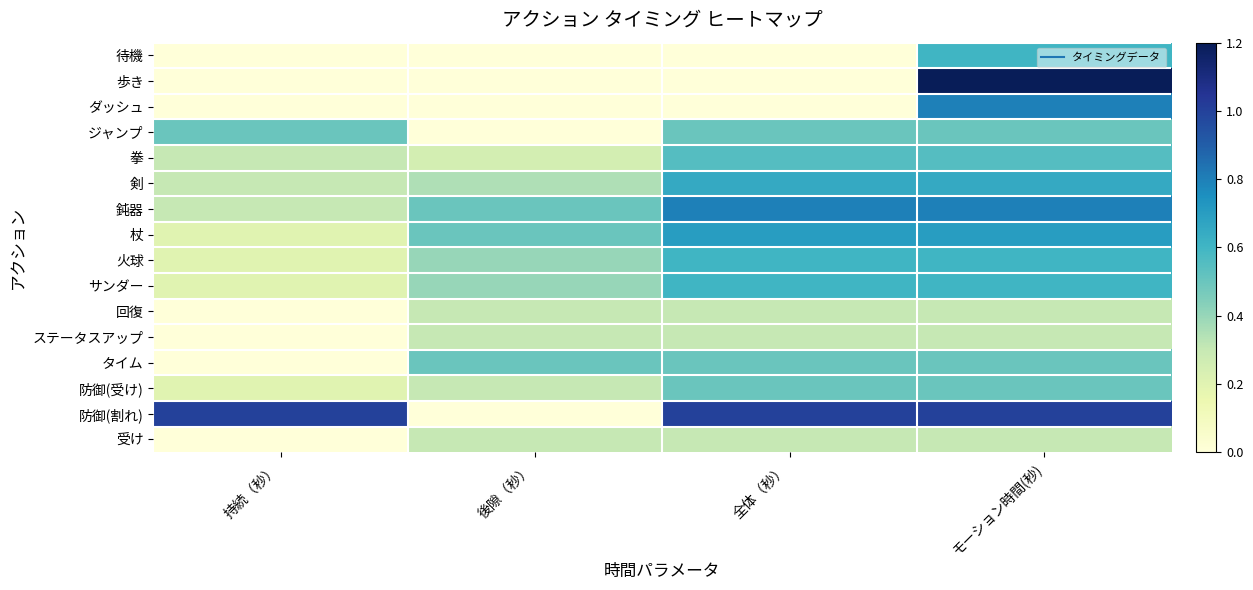

Reading left to right, extract all data points from this chart.

待機: 持続（秒）=0.0	後隙（秒）=0.0	全体（秒）=0.0	モーション時間(秒)=0.6
歩き: 持続（秒）=0.0	後隙（秒）=0.0	全体（秒）=0.0	モーション時間(秒)=1.2
ダッシュ: 持続（秒）=0.0	後隙（秒）=0.0	全体（秒）=0.0	モーション時間(秒)=0.8
ジャンプ: 持続（秒）=0.5	後隙（秒）=0.0	全体（秒）=0.5	モーション時間(秒)=0.5
拳: 持続（秒）=0.3	後隙（秒）=0.2	全体（秒）=0.6	モーション時間(秒)=0.6
剣: 持続（秒）=0.3	後隙（秒）=0.3	全体（秒）=0.7	モーション時間(秒)=0.7
鈍器: 持続（秒）=0.3	後隙（秒）=0.5	全体（秒）=0.8	モーション時間(秒)=0.8
杖: 持続（秒）=0.2	後隙（秒）=0.5	全体（秒）=0.7	モーション時間(秒)=0.7
火球: 持続（秒）=0.2	後隙（秒）=0.4	全体（秒）=0.6	モーション時間(秒)=0.6
サンダー: 持続（秒）=0.2	後隙（秒）=0.4	全体（秒）=0.6	モーション時間(秒)=0.6
回復: 持続（秒）=0.0	後隙（秒）=0.3	全体（秒）=0.3	モーション時間(秒)=0.3
ステータスアップ: 持続（秒）=0.0	後隙（秒）=0.3	全体（秒）=0.3	モーション時間(秒)=0.3
タイム: 持続（秒）=0.0	後隙（秒）=0.5	全体（秒）=0.5	モーション時間(秒)=0.5
防御(受け): 持続（秒）=0.2	後隙（秒）=0.3	全体（秒）=0.5	モーション時間(秒)=0.5
防御(割れ): 持続（秒）=1.0	後隙（秒）=0.0	全体（秒）=1.0	モーション時間(秒)=1.0
受け: 持続（秒）=0.0	後隙（秒）=0.3	全体（秒）=0.3	モーション時間(秒)=0.3